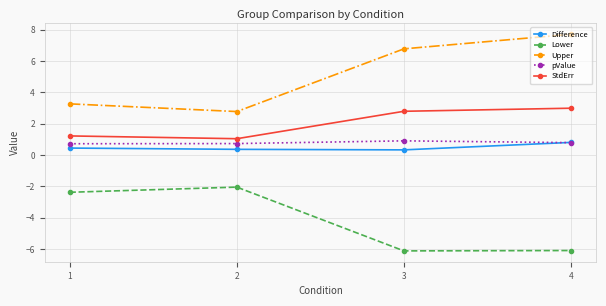

Which series has the widest spread of values?

Upper